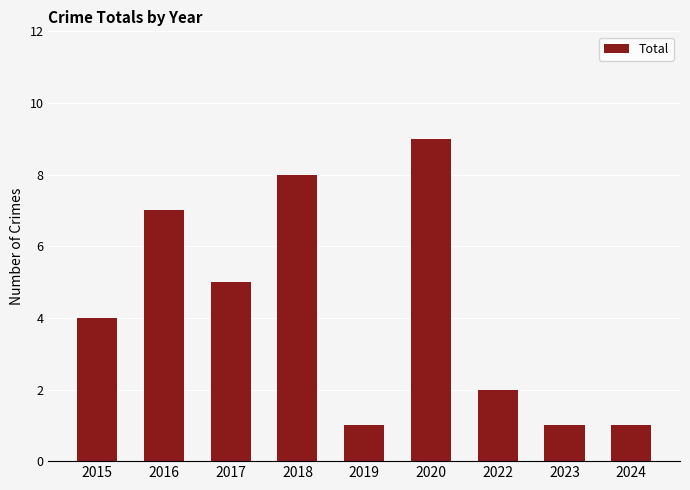

What is the difference between the maximum and second lowest values?

8